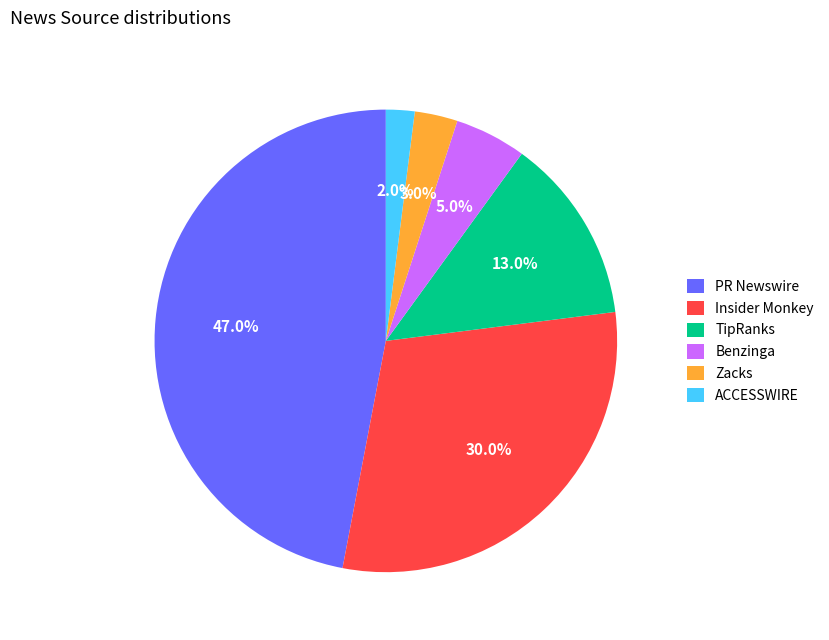

Rank the categories by value from highest to lowest.

PR Newswire, Insider Monkey, TipRanks, Benzinga, Zacks, ACCESSWIRE